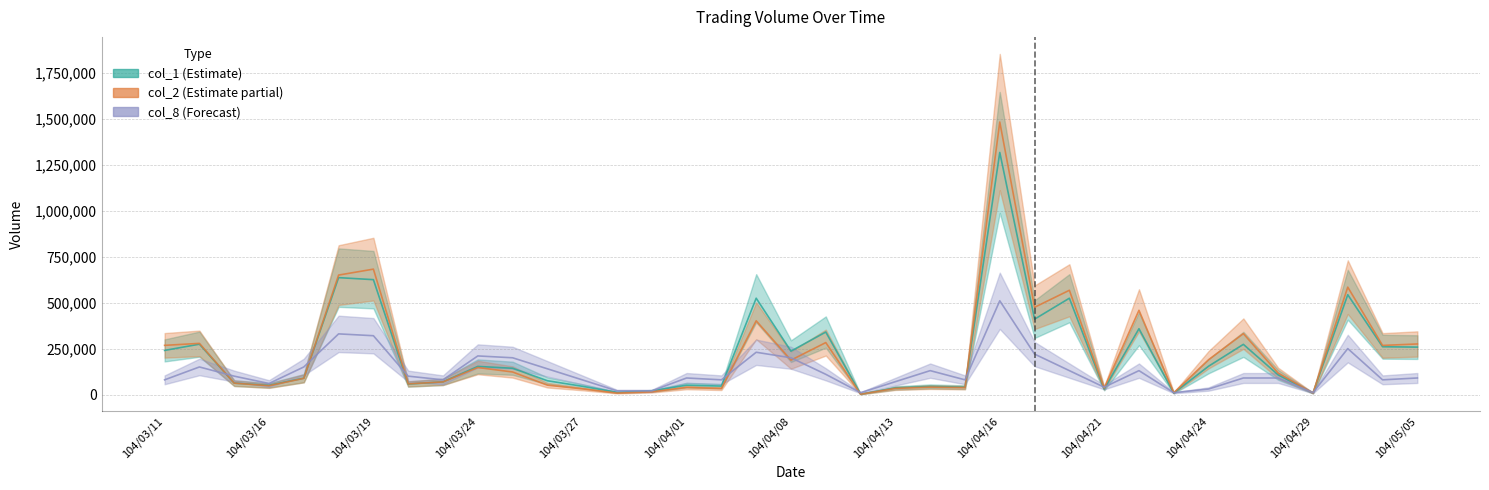

What is the total value across all series at 104/03/26?

266030